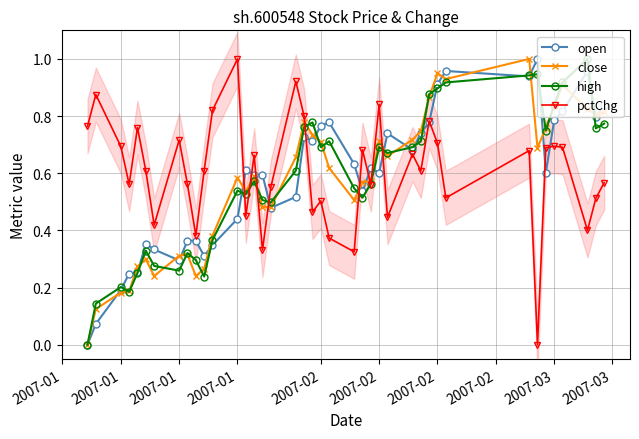

How many times do high and pctChg cross each other?

9